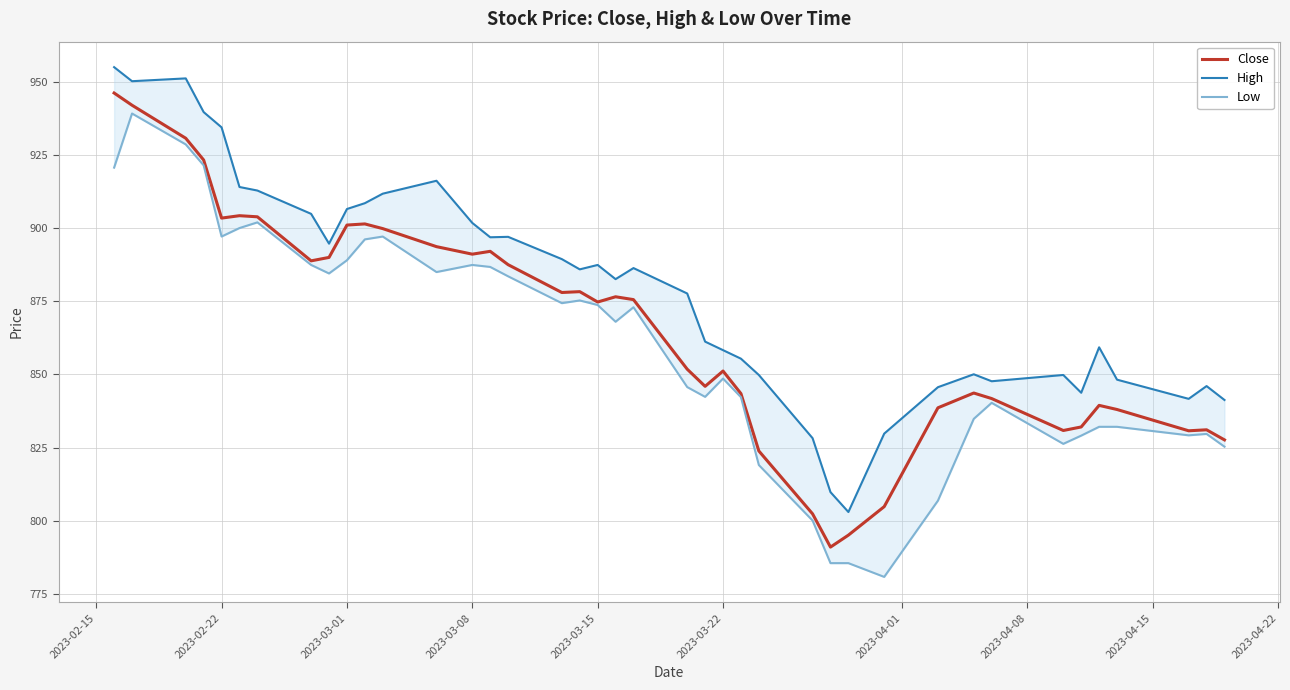

What are all the series names shown in the legend?

Close, High, Low